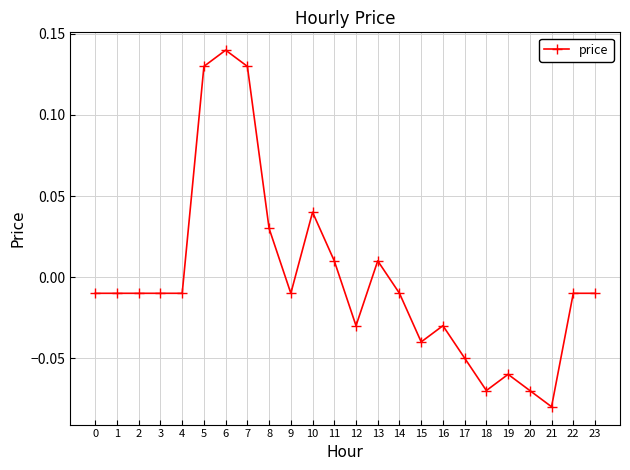

Does the chart display data point markers on the line(s)?

Yes